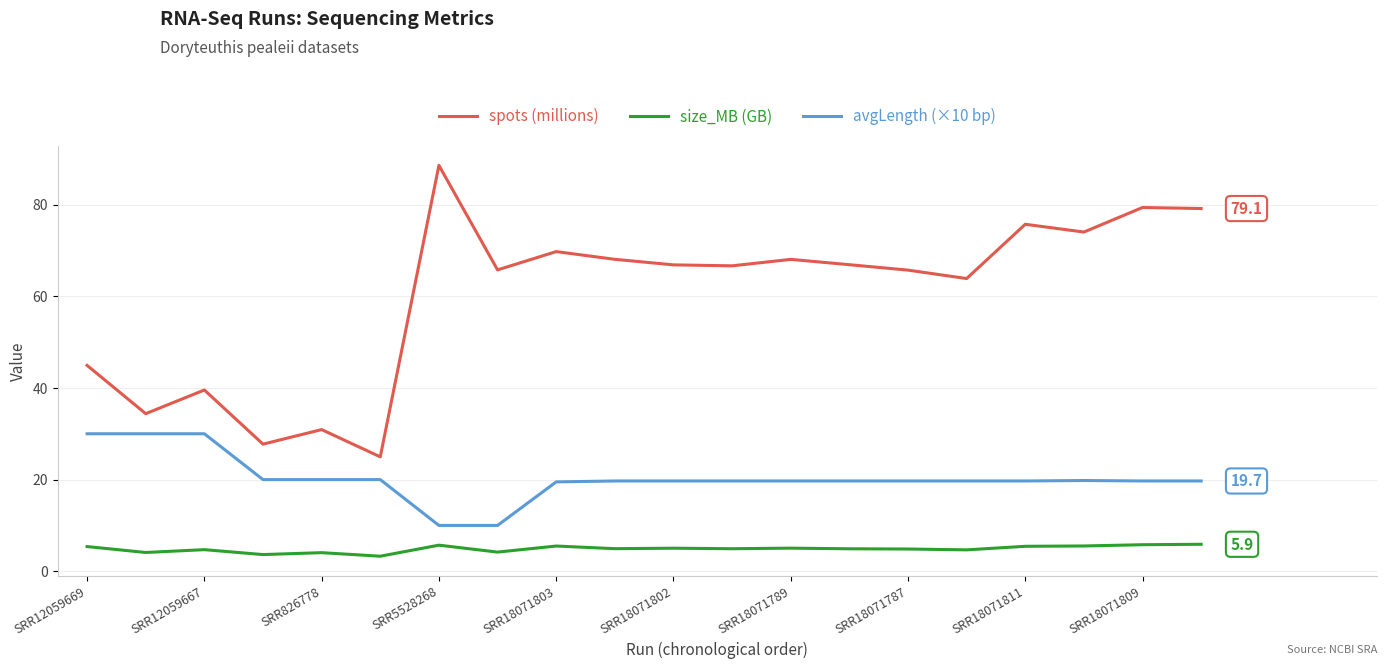

True or false: spots (millions) and avgLength (×10 bp) cross at least once.

False